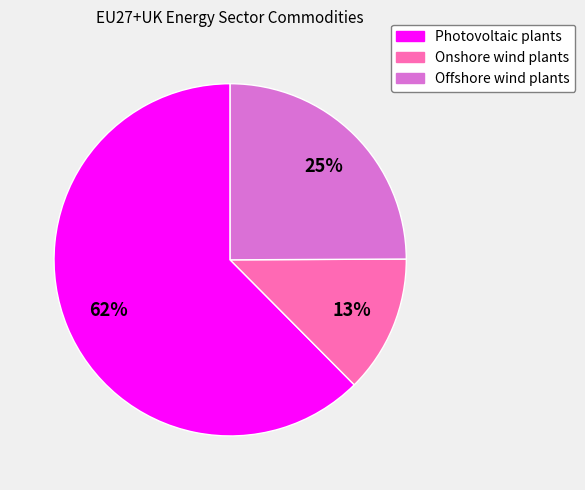

Which has a higher value, Onshore wind plants or Offshore wind plants?

Offshore wind plants